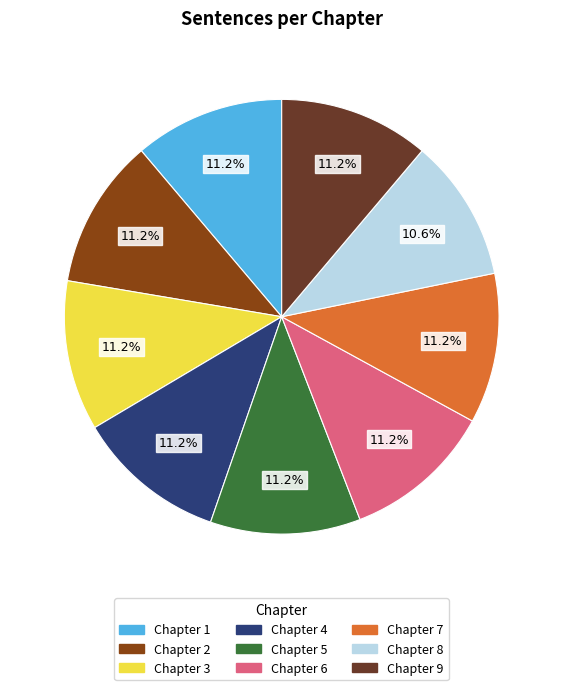

Is it true that Chapter 5 is 19% of the pie?

False